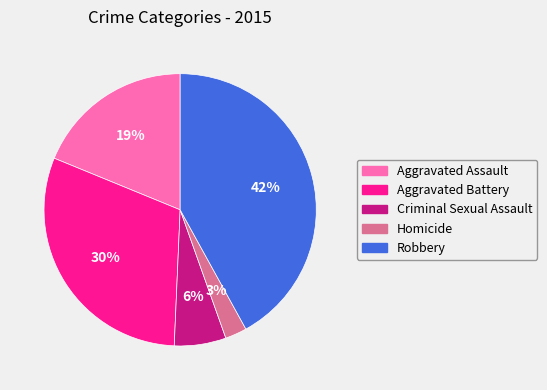

How many segments does this pie chart have?

5